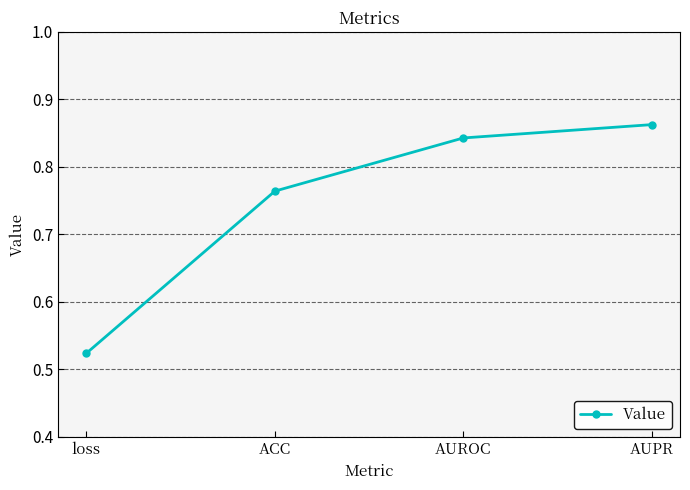

What is the label of the 2nd point from the right?

AUROC